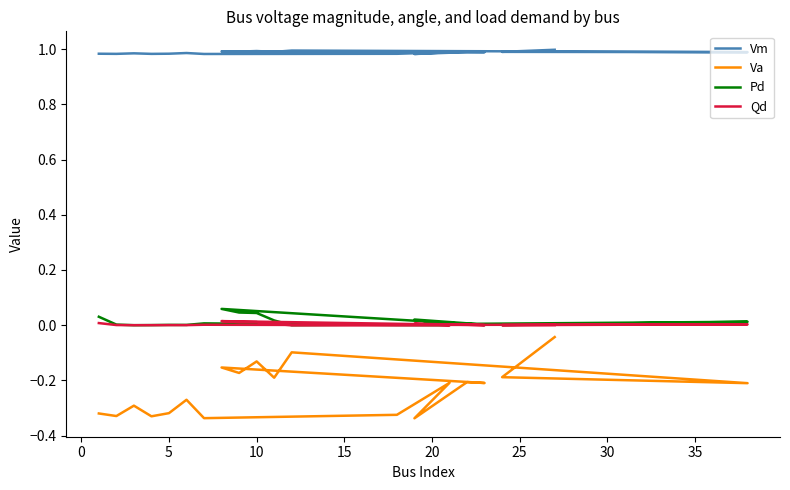

True or false: Pd has more than 1 points higher than both neighbors.

True